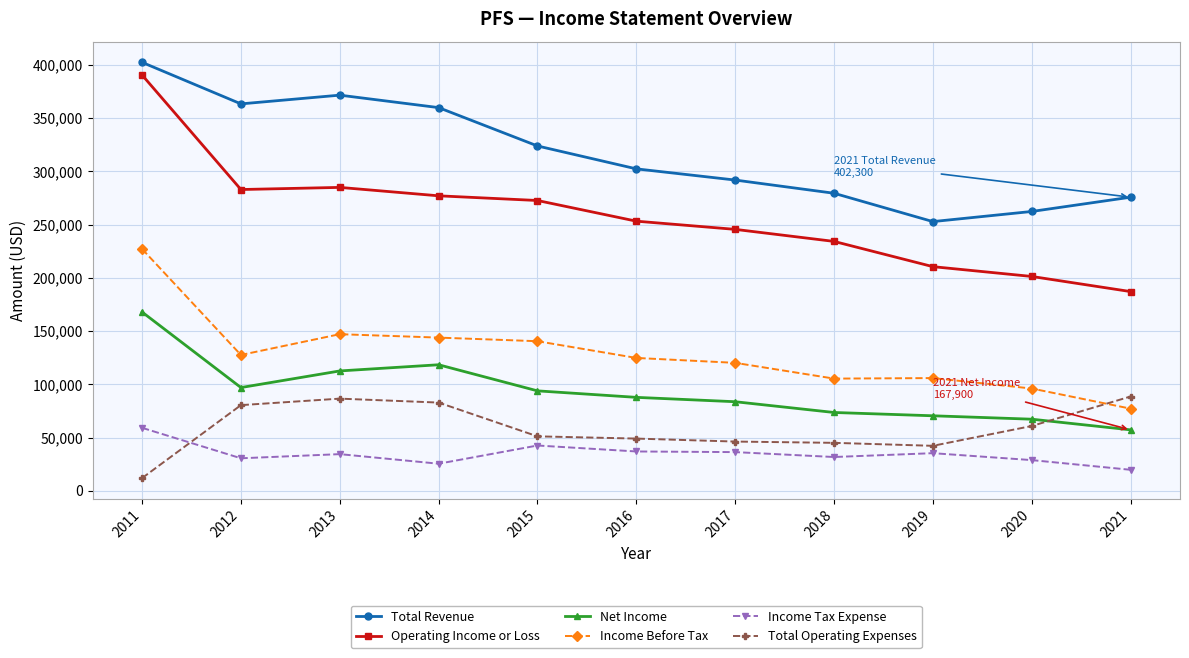

Which series has the largest total across all categories?

Total Revenue